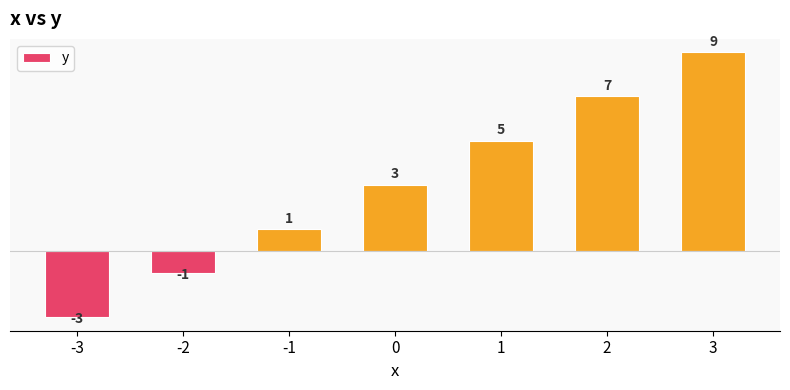

The value at -2 is -1. True or false?

True